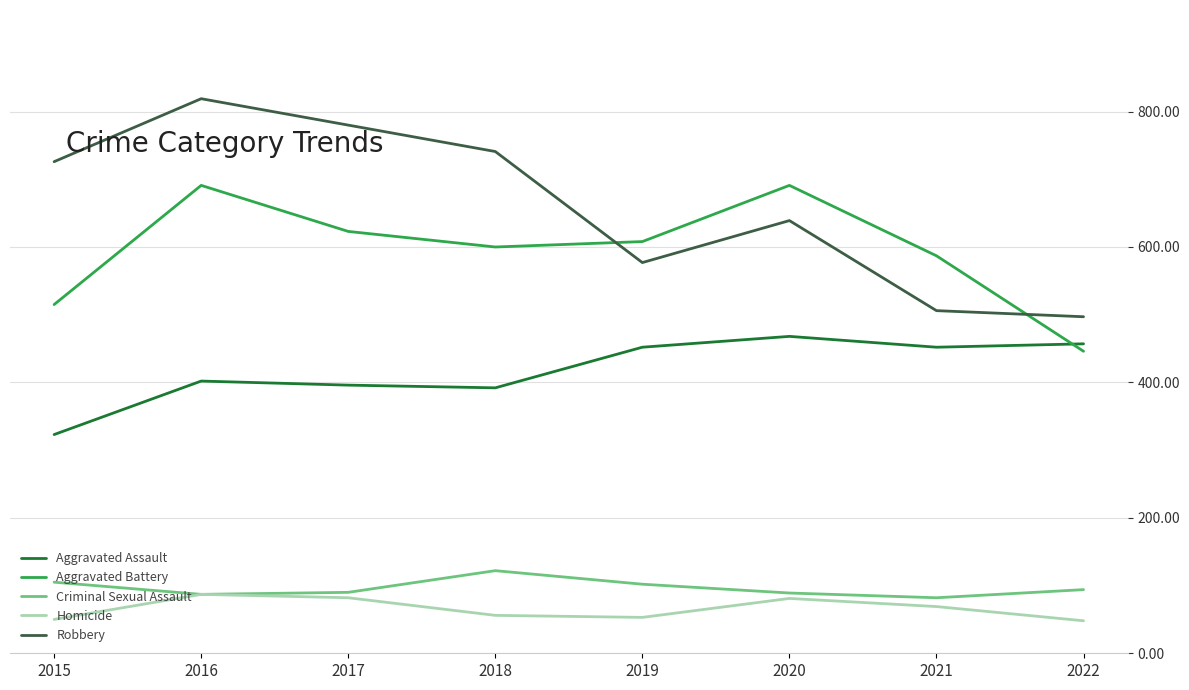

What are all the series names shown in the legend?

Aggravated Assault, Aggravated Battery, Criminal Sexual Assault, Homicide, Robbery